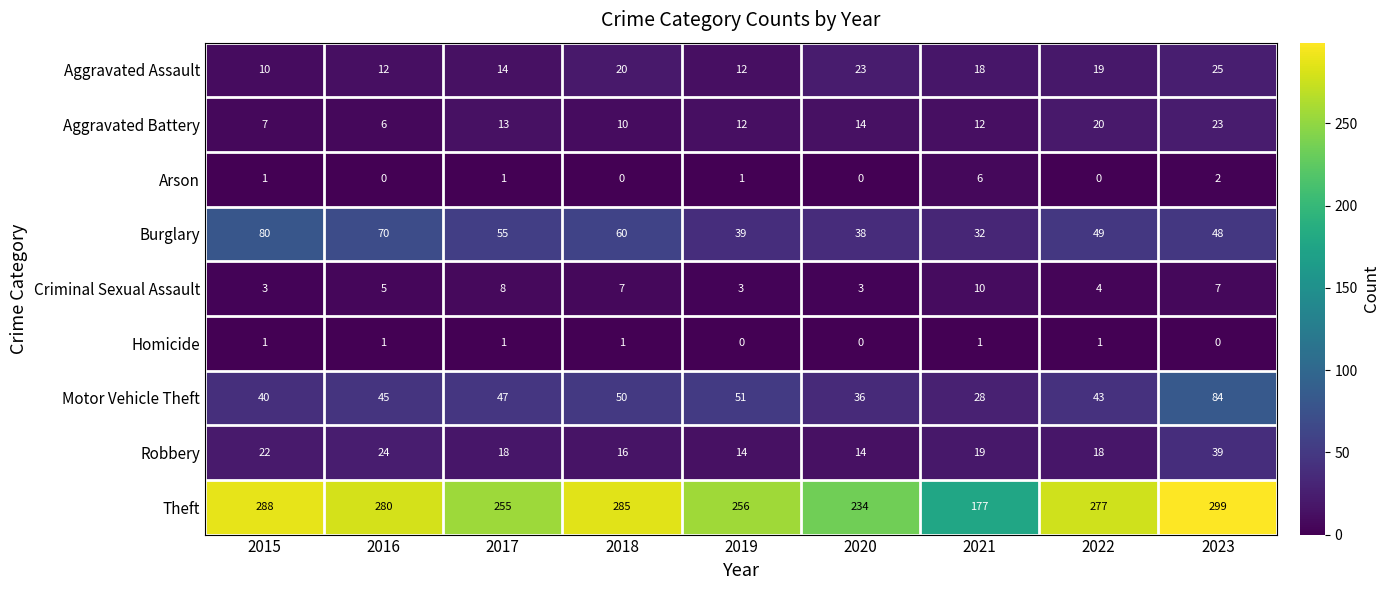

What is the maximum value shown in the chart?

299